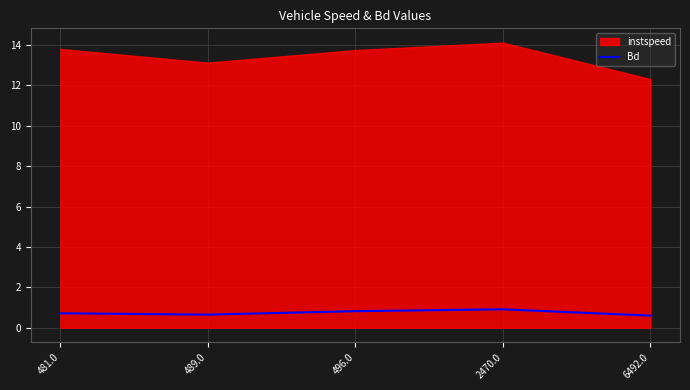

How many interior local valleys (lower than both neighbors) does the data have?

1